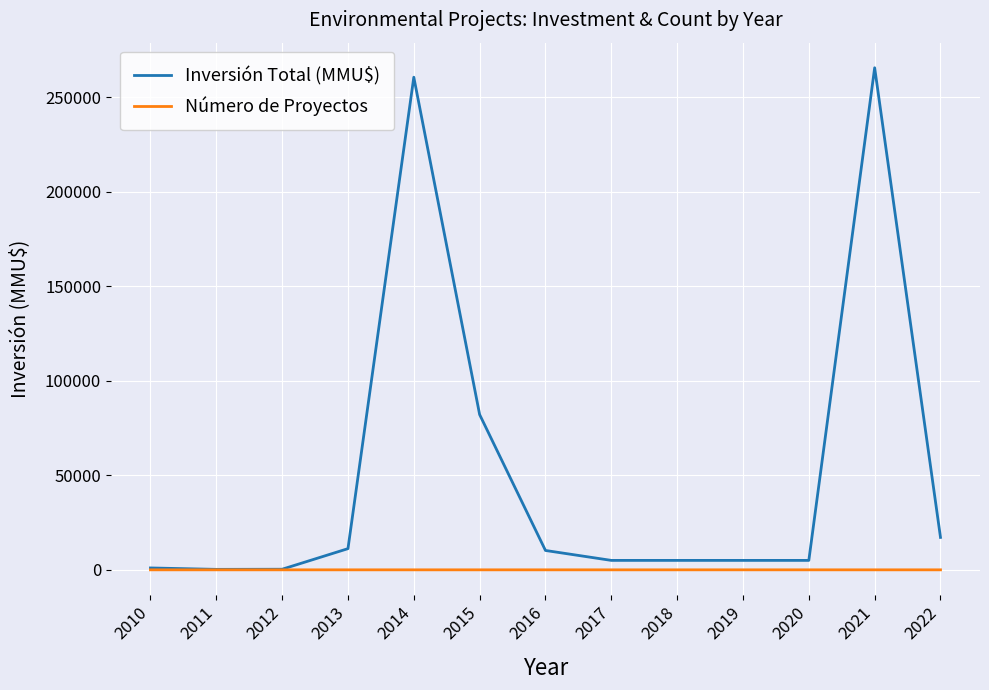

What is the maximum value for Inversión Total (MMU$)?

265700